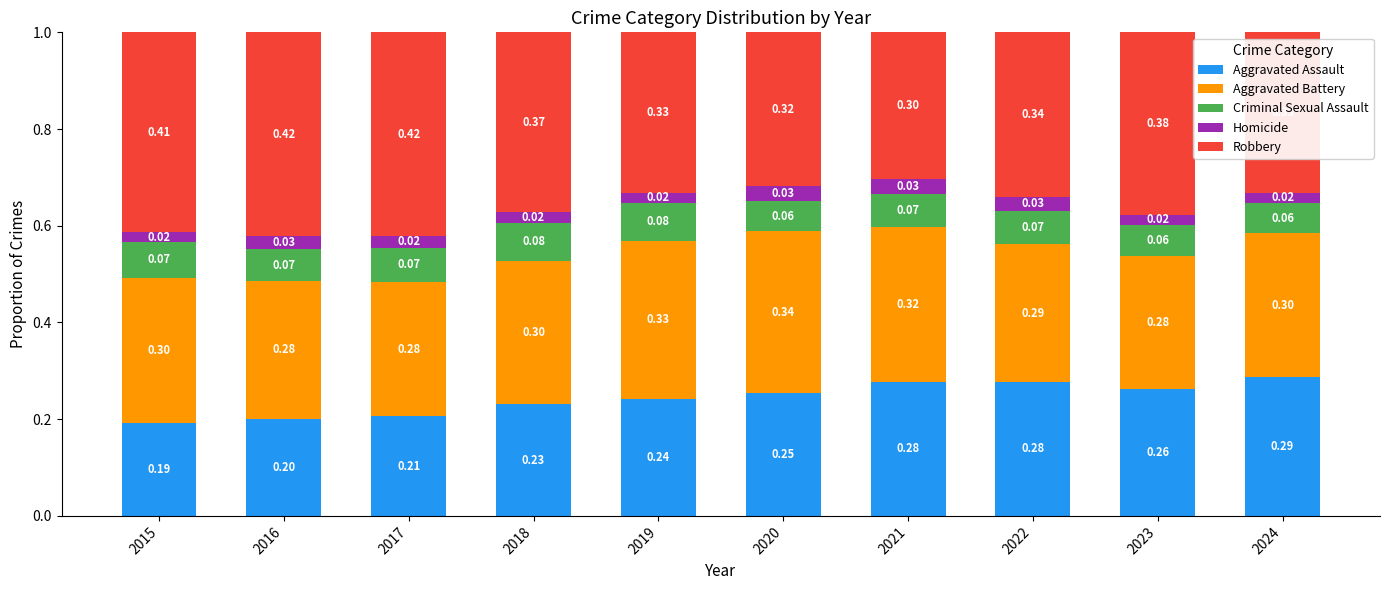

What is the total value across all series at 2017?

1.0